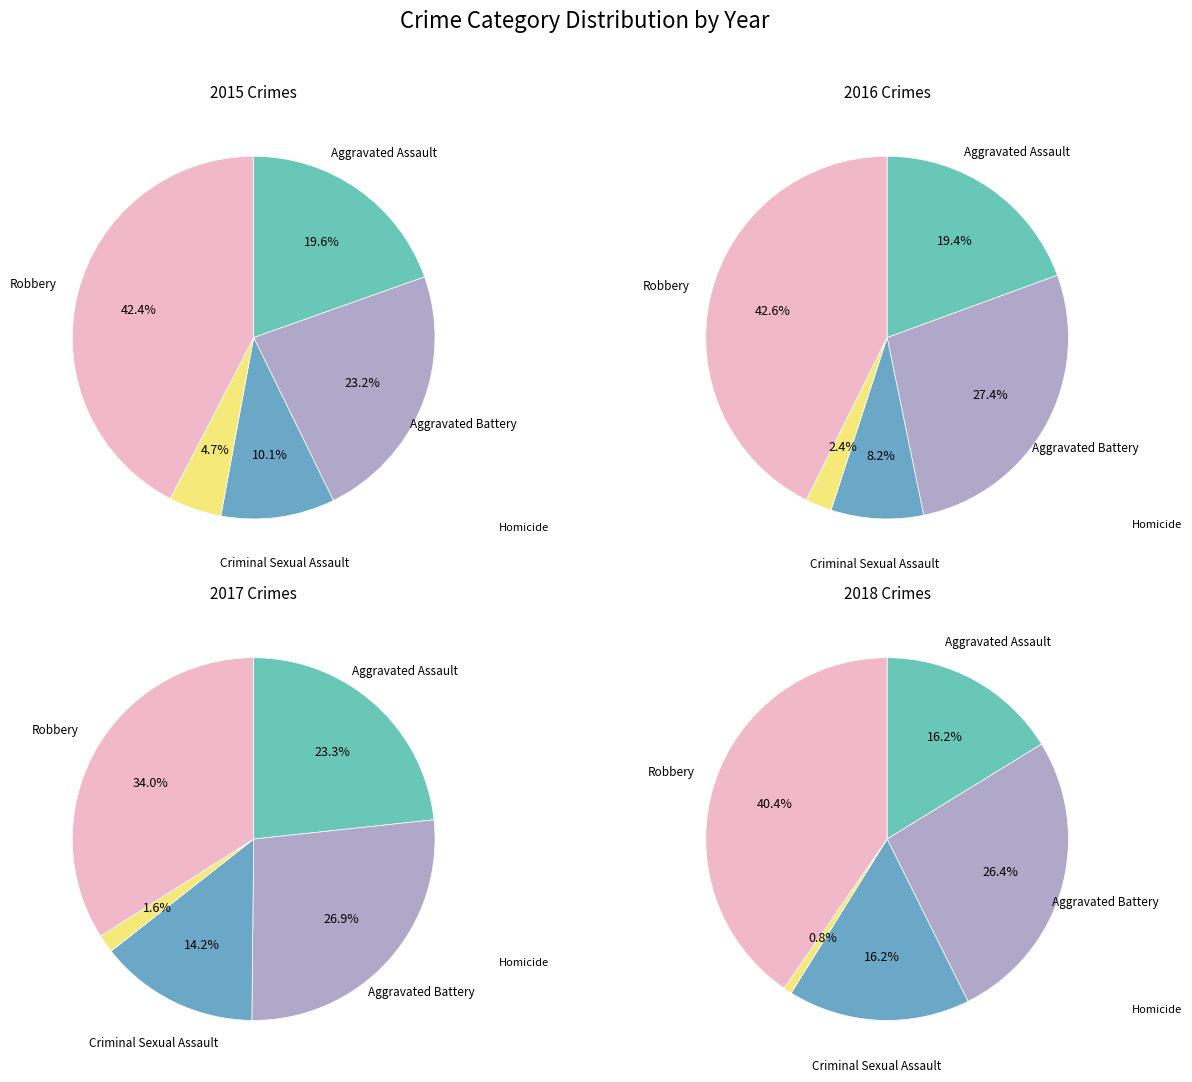

To the nearest percent, what is the combined percentage of Aggravated Assault and Criminal Sexual Assault?

30%